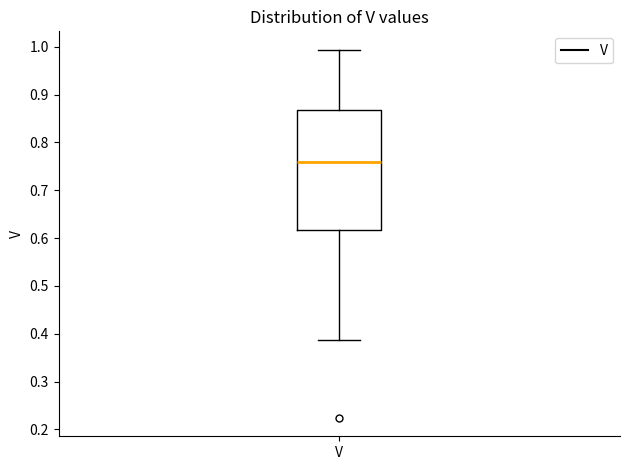

Where does the median line of the box for V sit on the y-axis? The values are not printed on the chart, so give them approximately, as read against the axis.

0.76